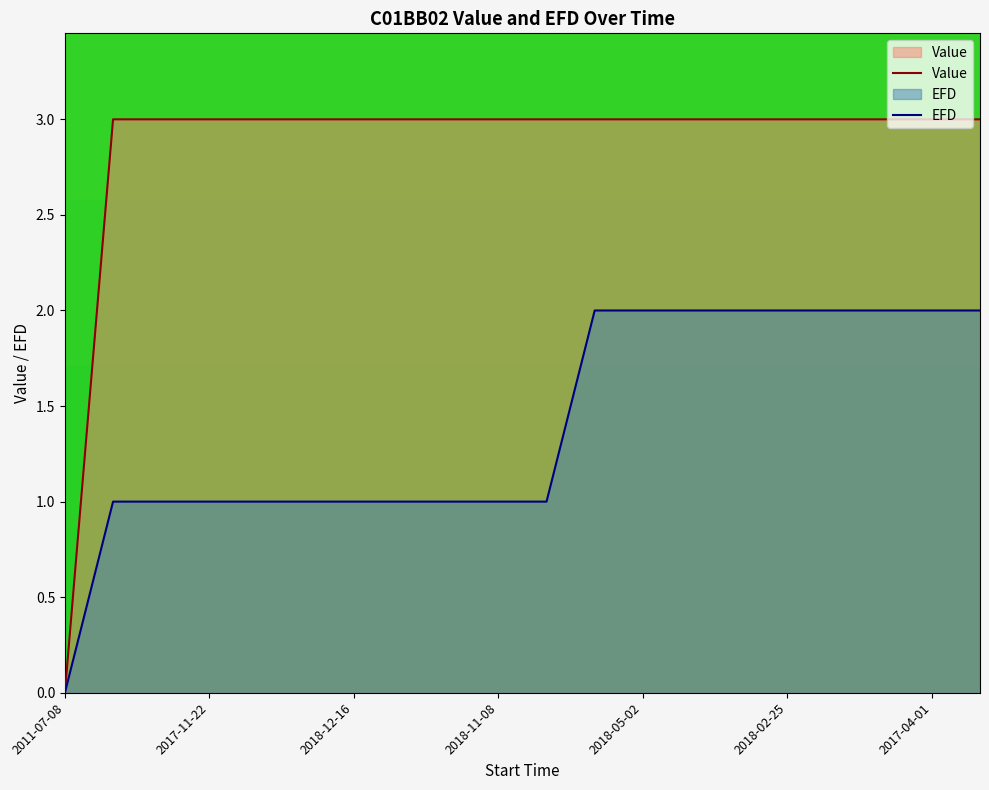

How many EFD values are between 1 and 2?

19